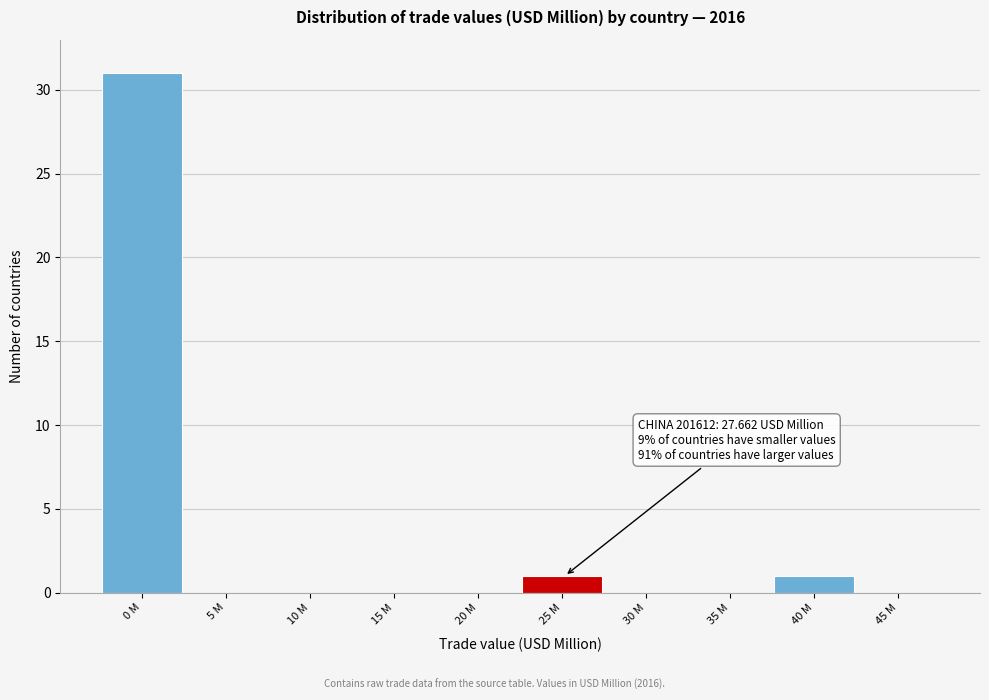

Reading right to left, what are all the values shown in this chart?

45 M=0	40 M=1	35 M=0	30 M=0	25 M=1	20 M=0	15 M=0	10 M=0	5 M=0	0 M=31